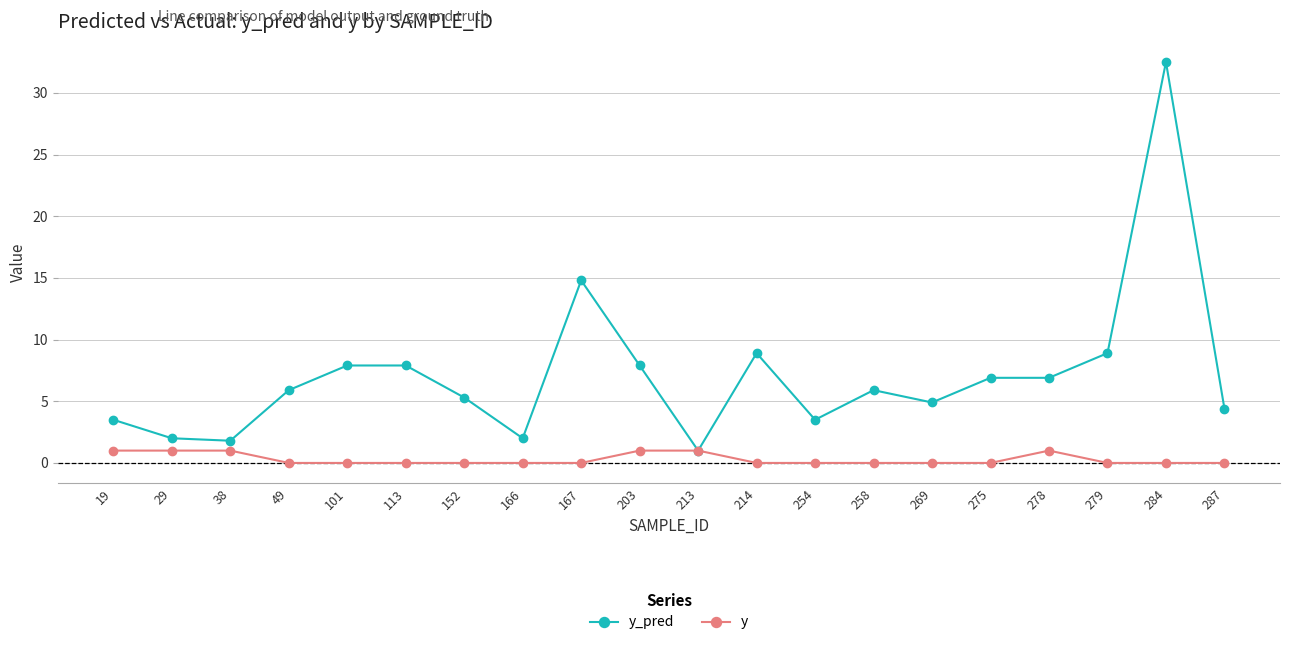

At which label does y_pred reach its minimum?

213